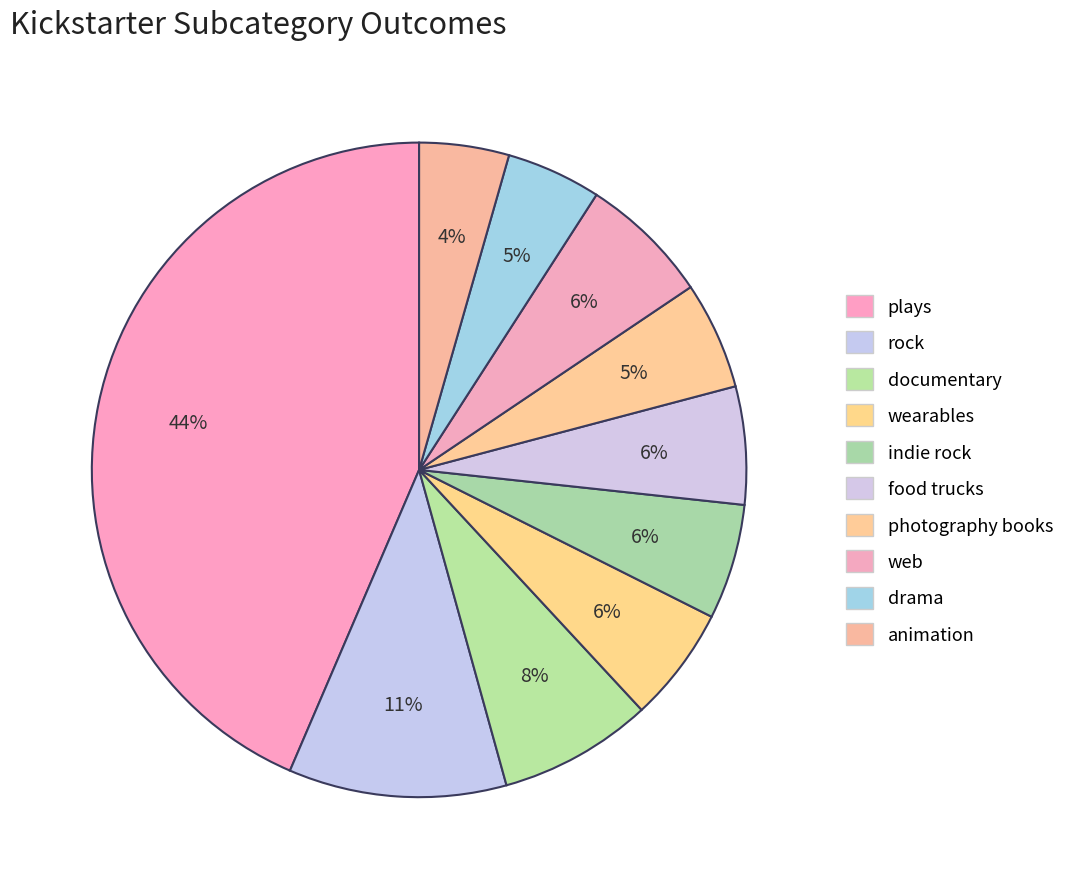

Rank the categories by value from lowest to highest.

animation, drama, photography books, wearables, indie rock, food trucks, web, documentary, rock, plays